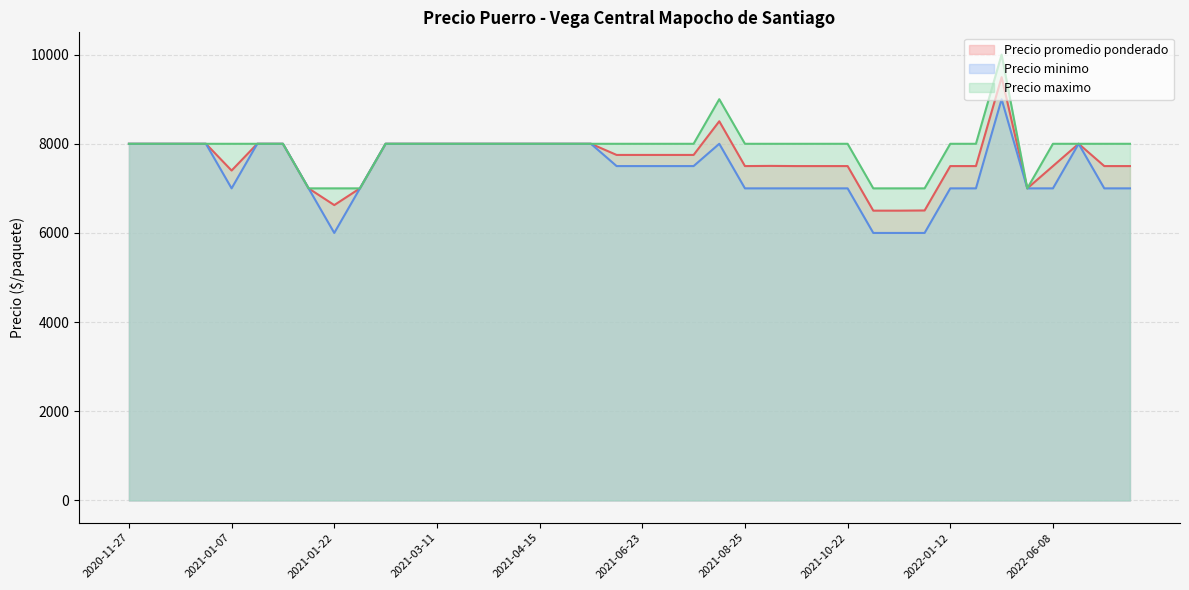

What are all the series names shown in the legend?

Precio promedio ponderado, Precio minimo, Precio maximo